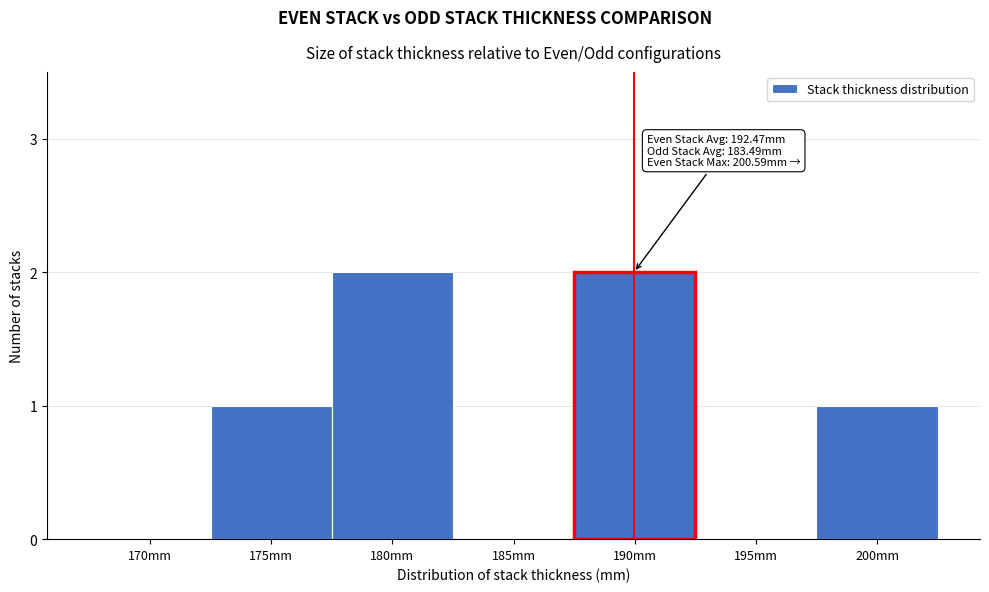

Reading left to right, what are all the values shown in this chart?

170mm=0	175mm=1	180mm=2	185mm=0	190mm=2	195mm=0	200mm=1